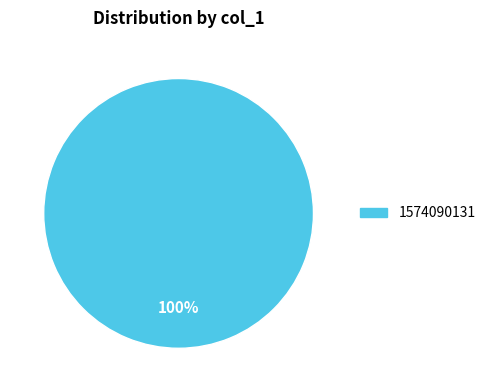

Is there any slice that represents more than half of the pie?

Yes